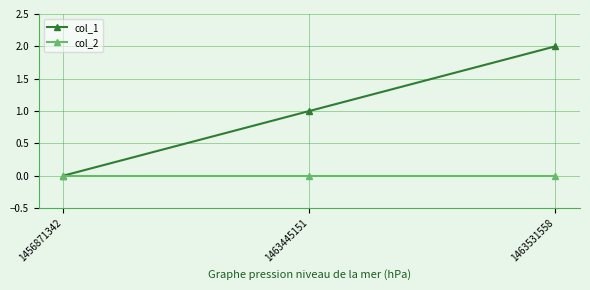

Reading left to right, extract all data points from this chart.

col_1: 1456871342=0	1463445151=1	1463531558=2
col_2: 1456871342=0	1463445151=0	1463531558=0